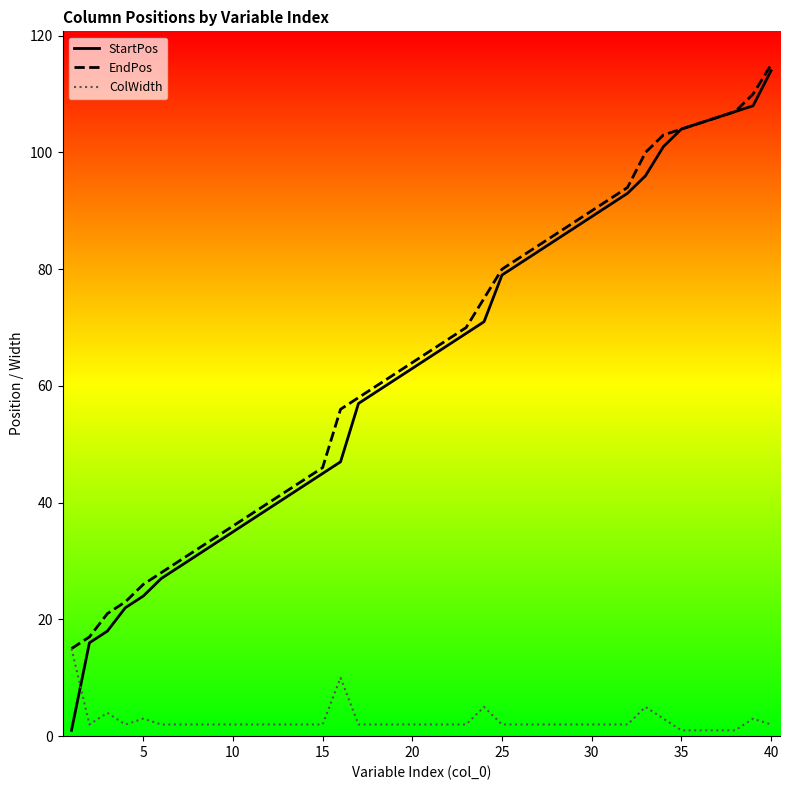

Which series has the largest range (max minus min)?

StartPos